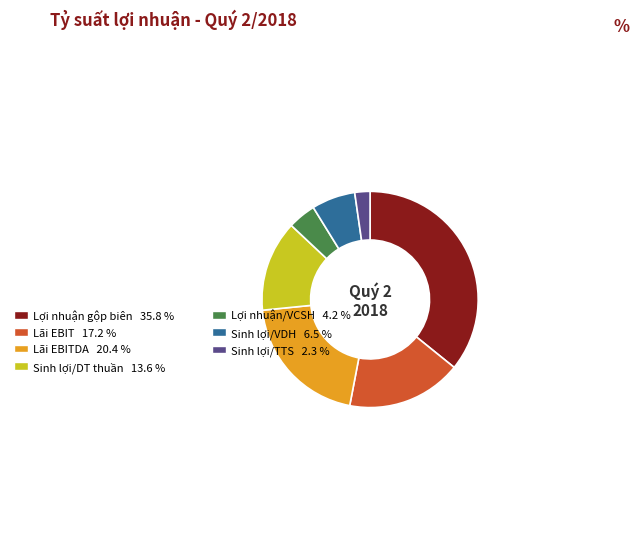

Is there a majority slice in this chart?

No